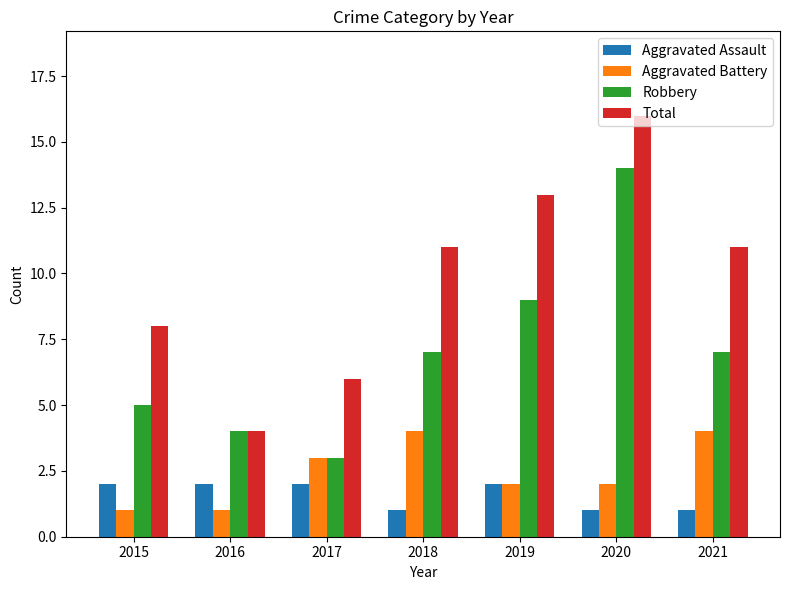

Which series has the largest total across all categories?

Total